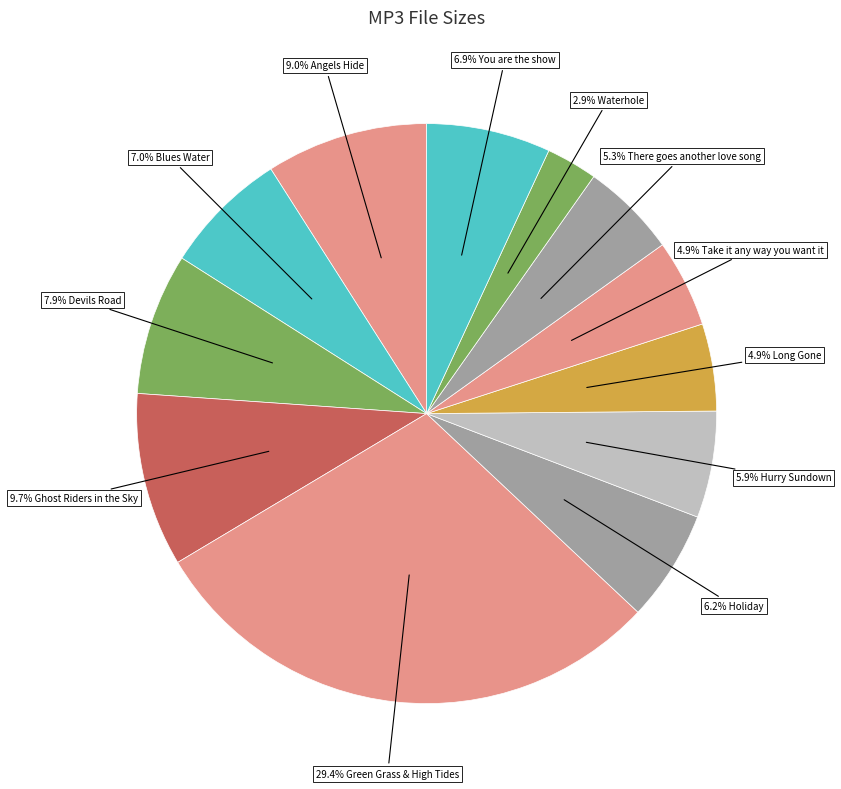

What is the smallest slice in the pie chart?

Waterhole.mp3